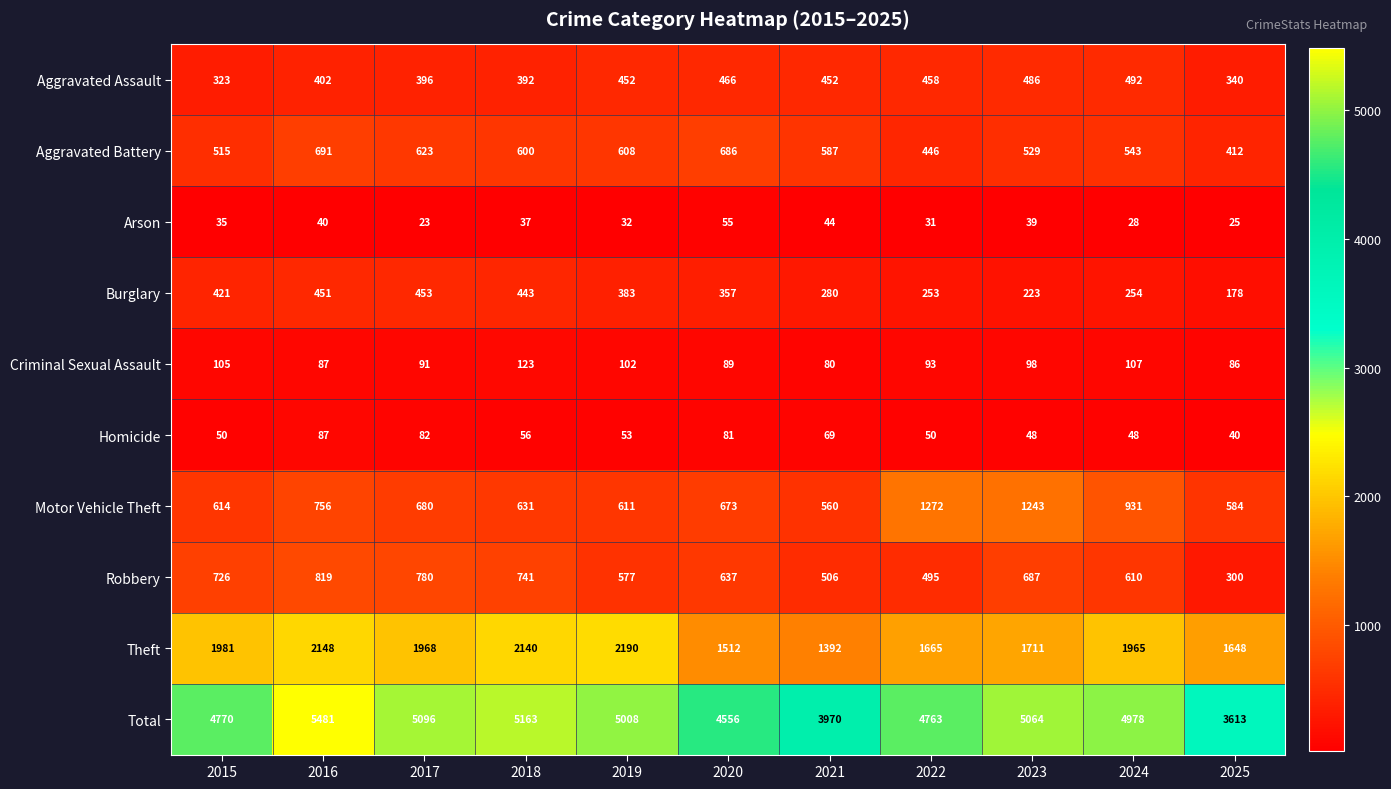

At how many categories does at least one series exceed 1339?

11